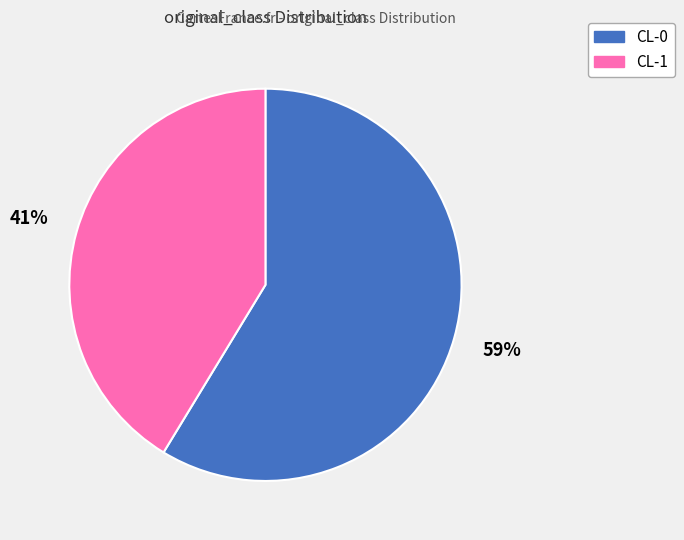

To the nearest percent, what is the combined percentage of CL-1 and CL-0?

100%